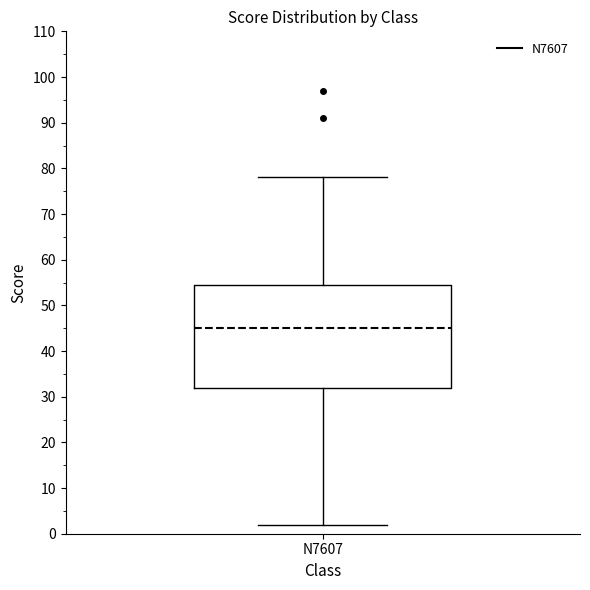

Read this box plot against the y-axis: the position of the median line, the range covered by the box, and the ends of both whiskers. The values are not printed on the chart, so give them approximately, as read against the axis.

median 45, box 32 to 55, whiskers 2 to 78